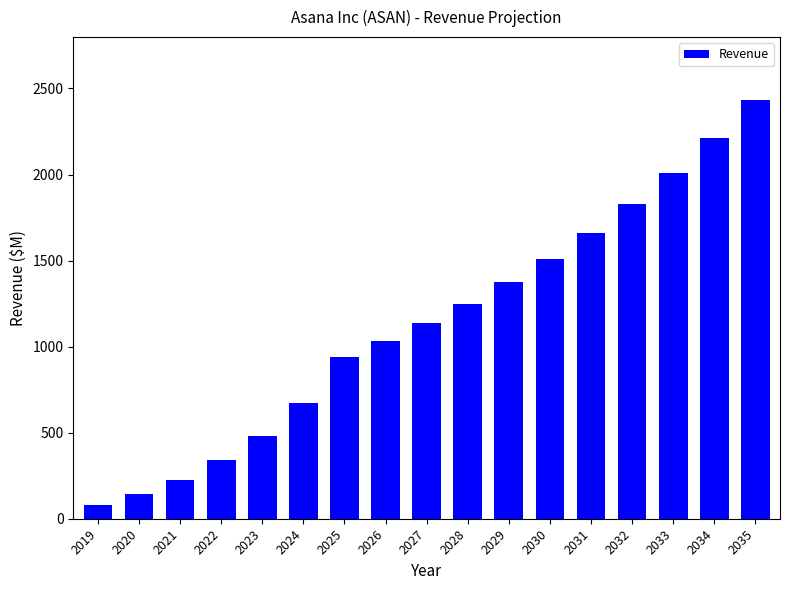

What is the value of the 3rd bar from the left?

228.0